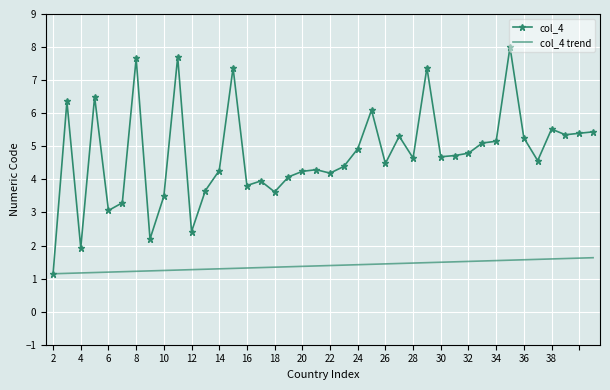

Which series has the largest total across all categories?

col_4